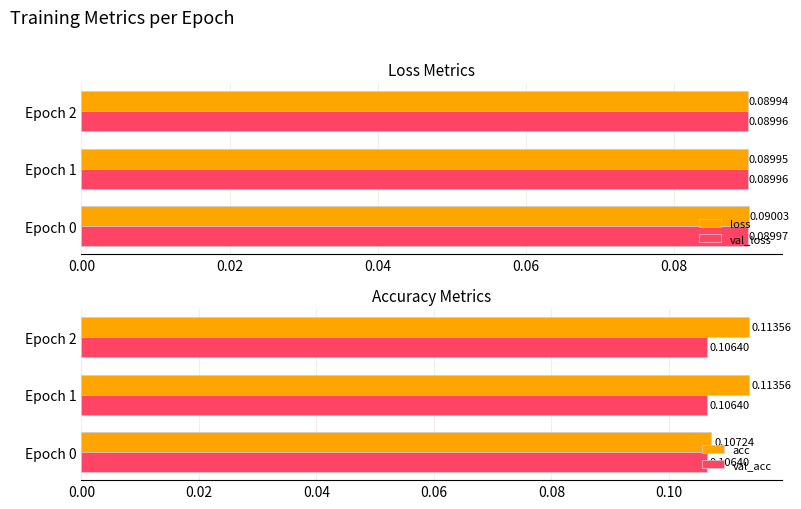

The val_loss series shows 0.0 at Epoch 2. True or false?

False